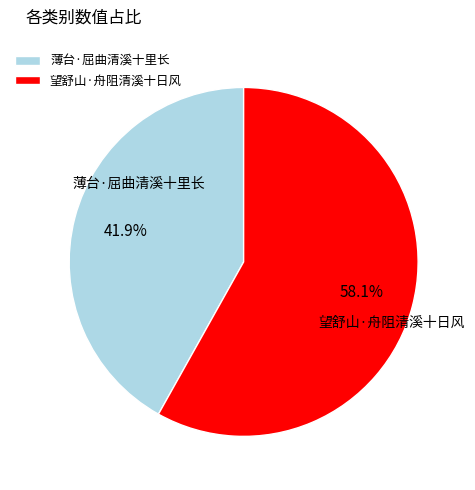

Is there a majority slice in this chart?

Yes